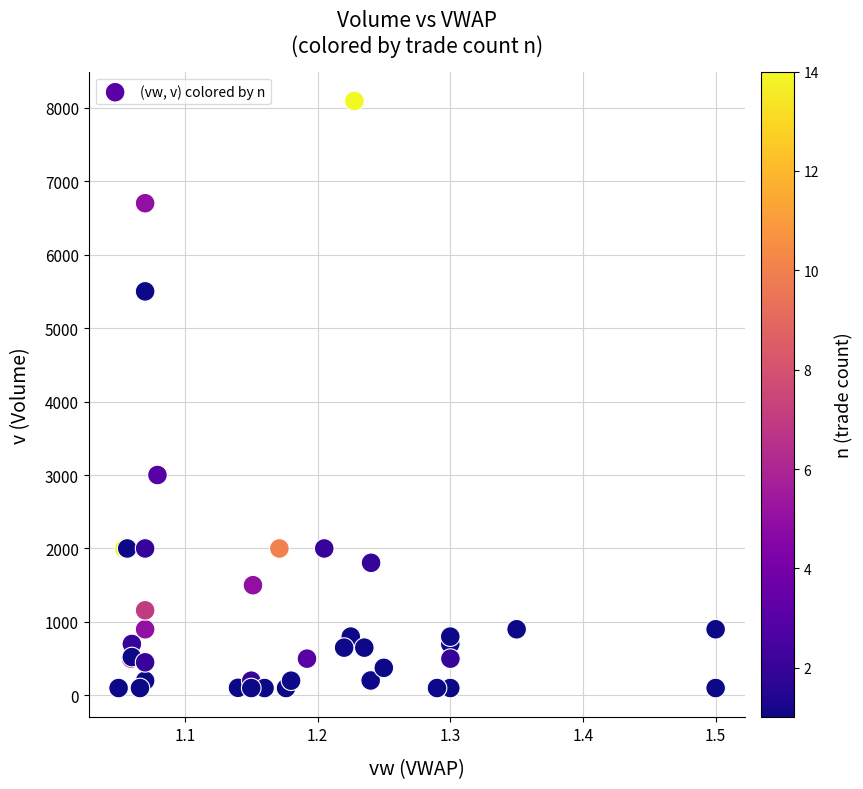

What Y value in the scatter plot is closest to 4096?

3000